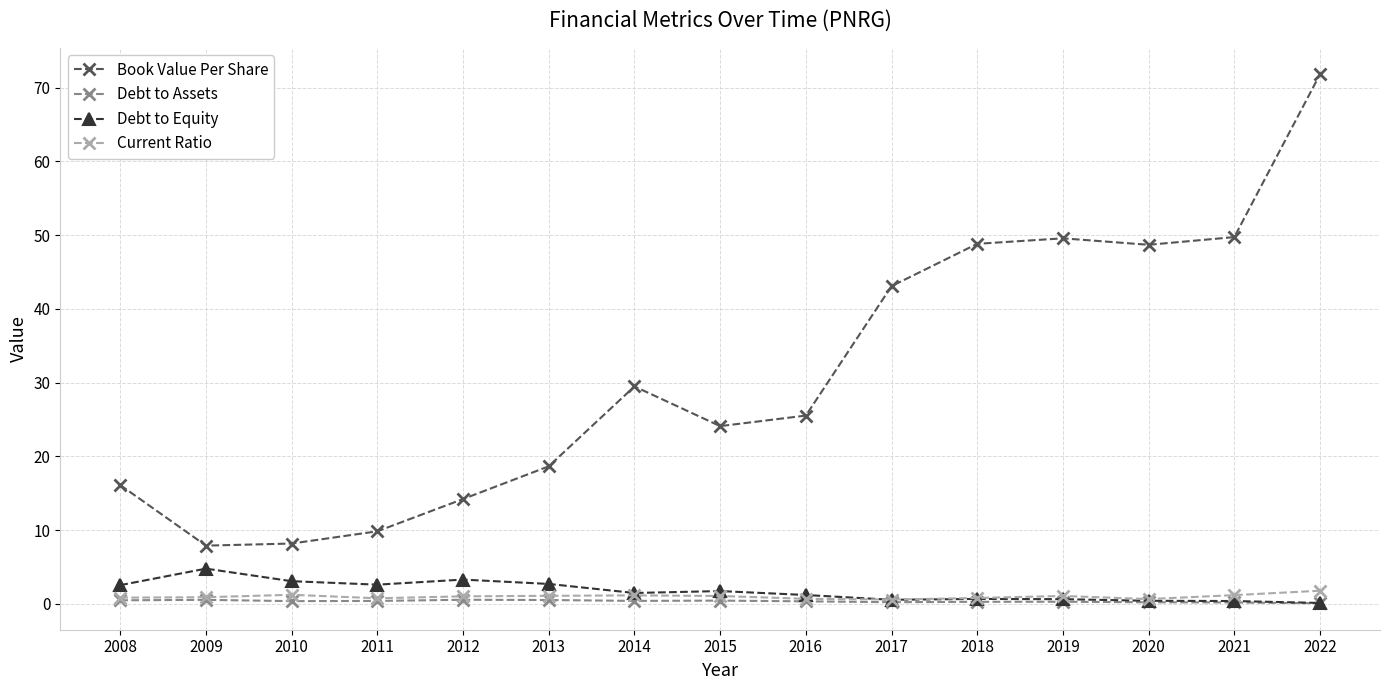

True or false: Debt to Equity and Book Value Per Share cross at least once.

False